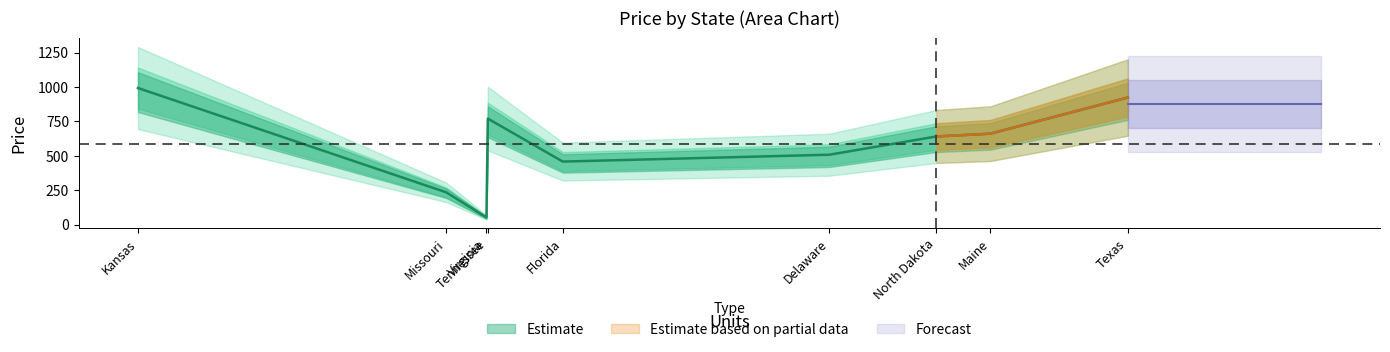

Which has a higher value, Delaware or Virginia?

Delaware